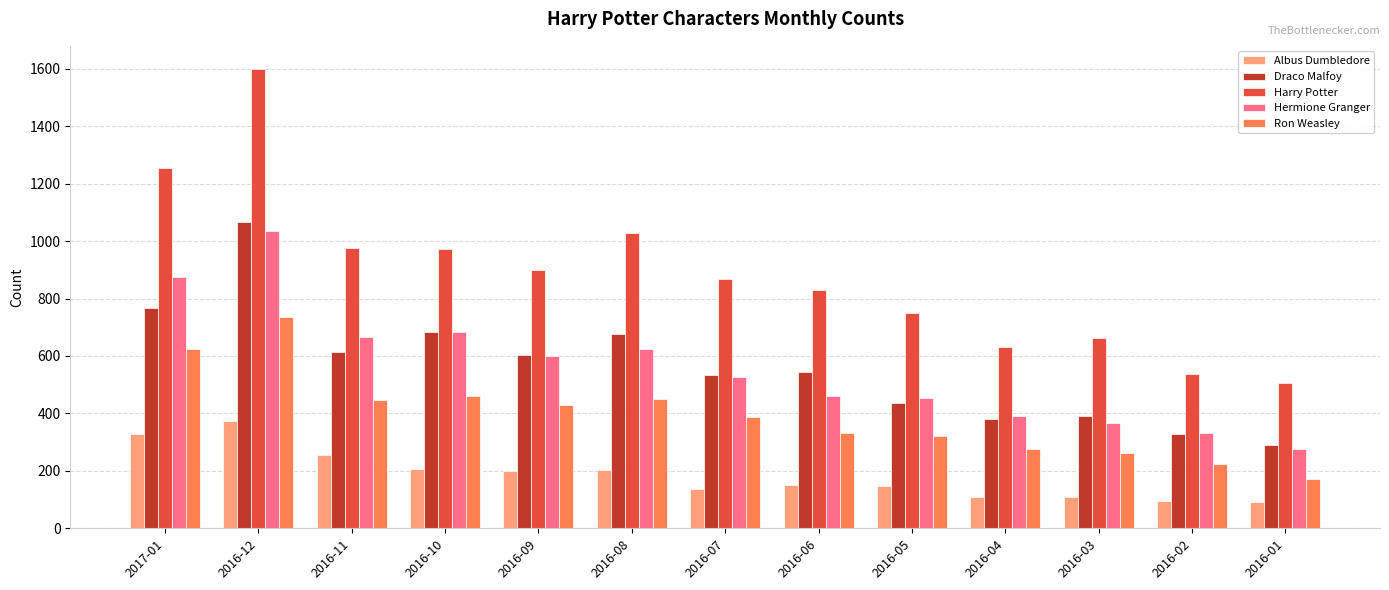

Between 2016-10 and 2016-09, which series saw the biggest shift?

Hermione Granger